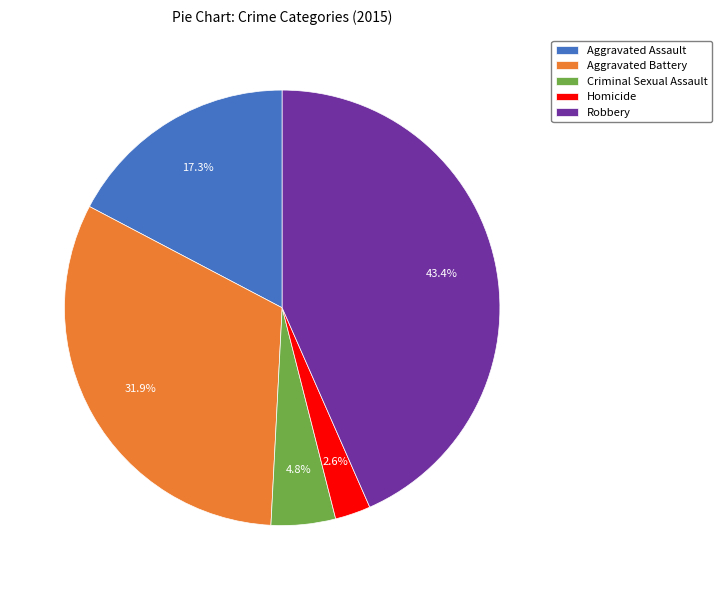

Count the number of slices in the pie.

5